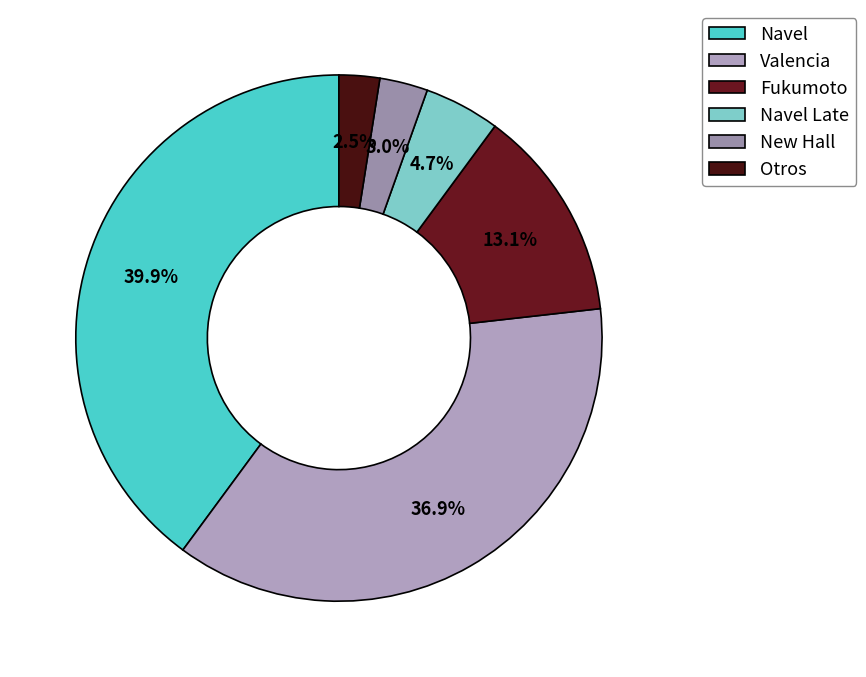

Which slice is the largest?

Navel